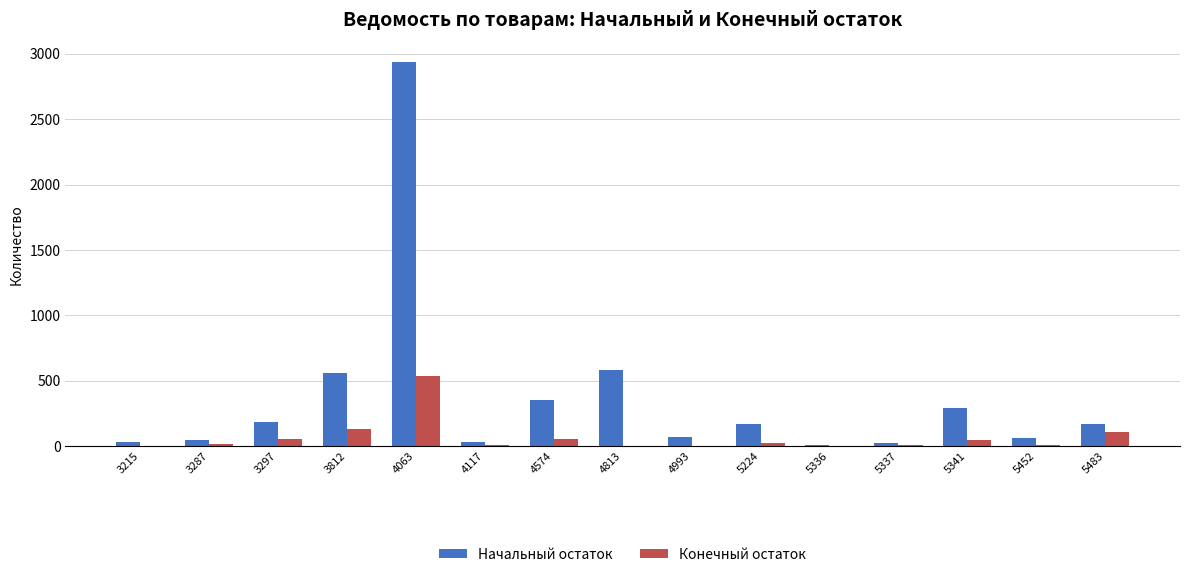

Which series has the largest total across all categories?

Начальный остаток